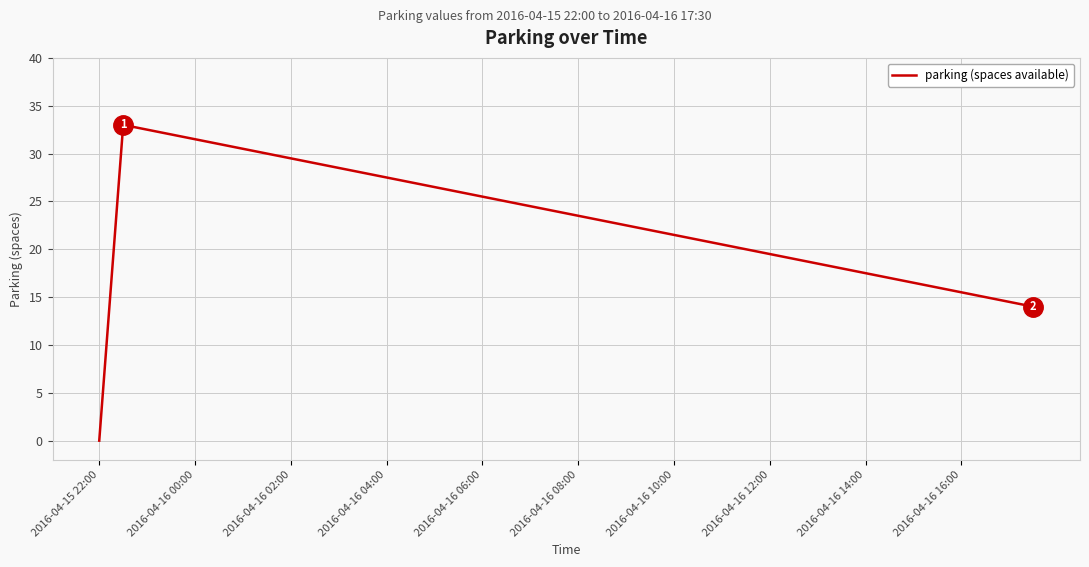

What is the difference between the maximum and minimum values?

33.0